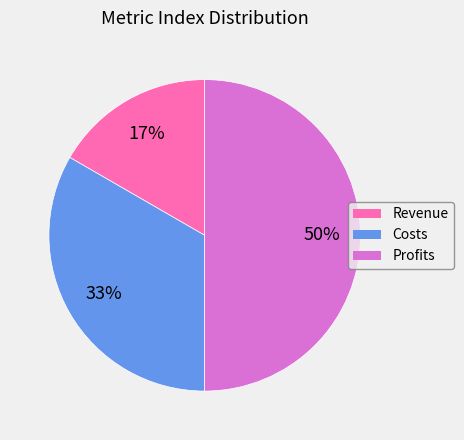

To the nearest percent, what percentage of the pie is Costs?

33%